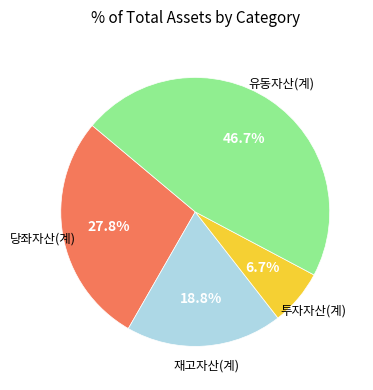

Is there any slice that represents more than half of the pie?

No